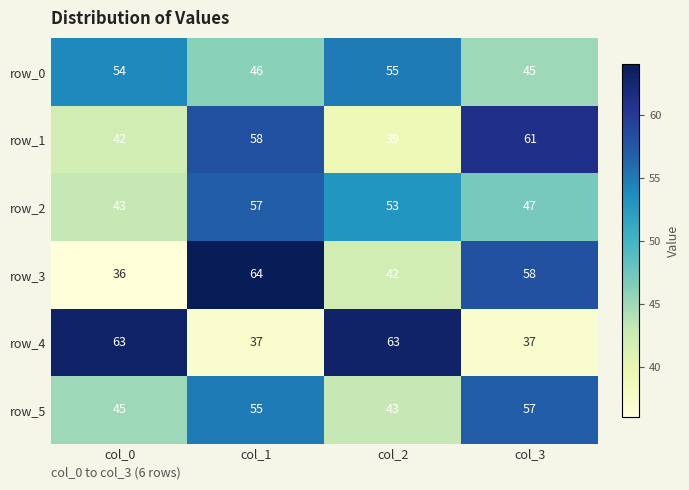

Rank the categories by row_2 value from lowest to highest.

col_0, col_3, col_2, col_1